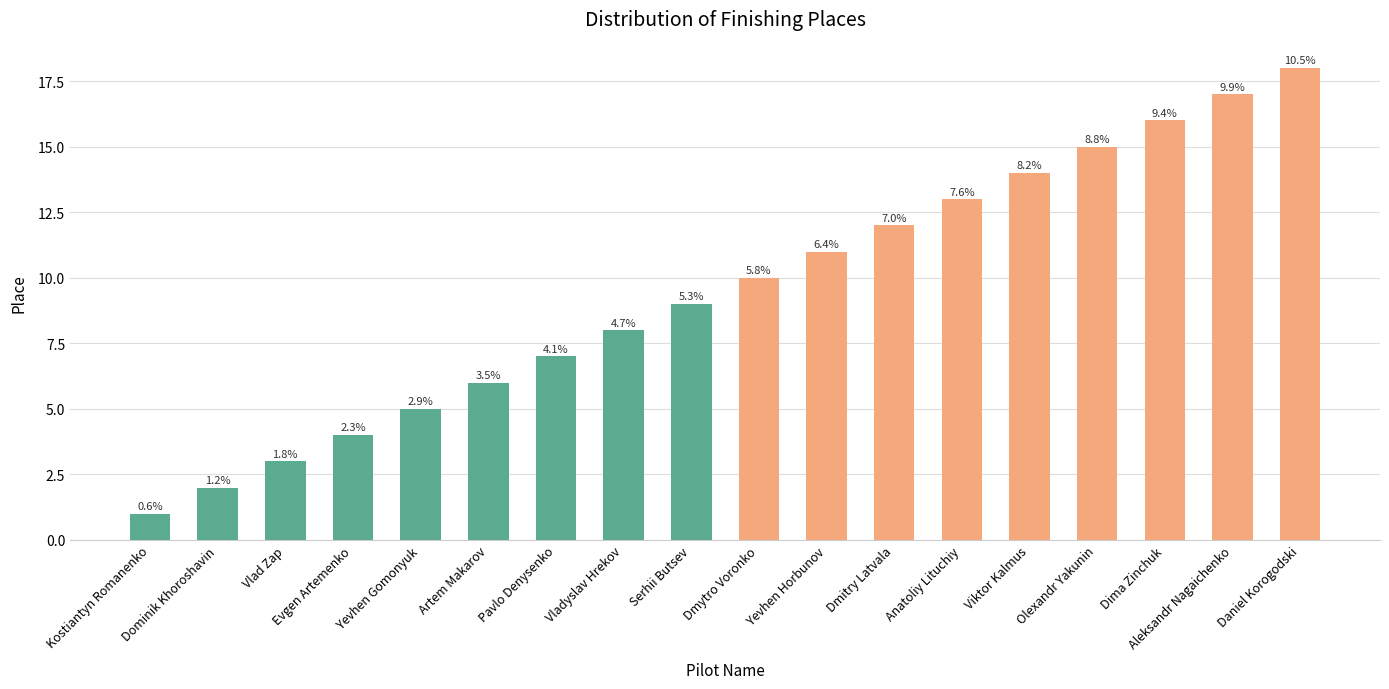

How many bars are there in total?

18